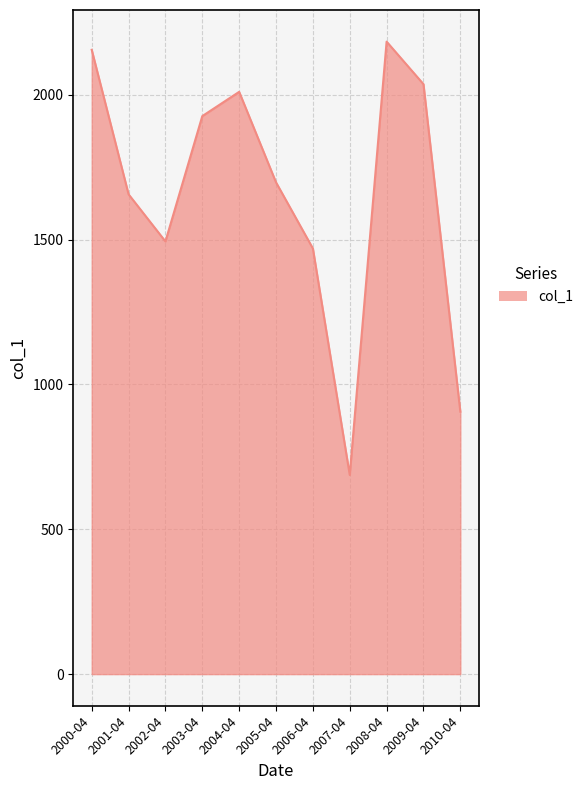

What is the difference between the maximum and minimum values?

1495.6